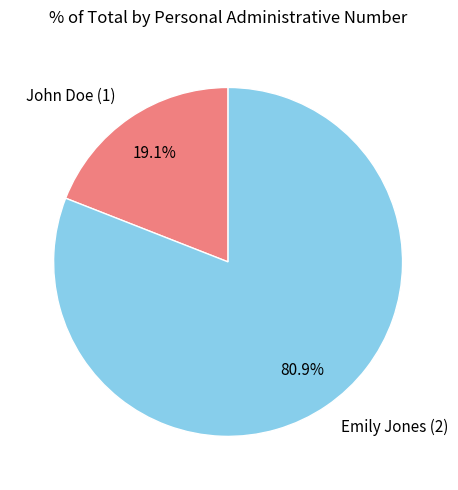

To the nearest percent, what is the average slice percentage?

50%